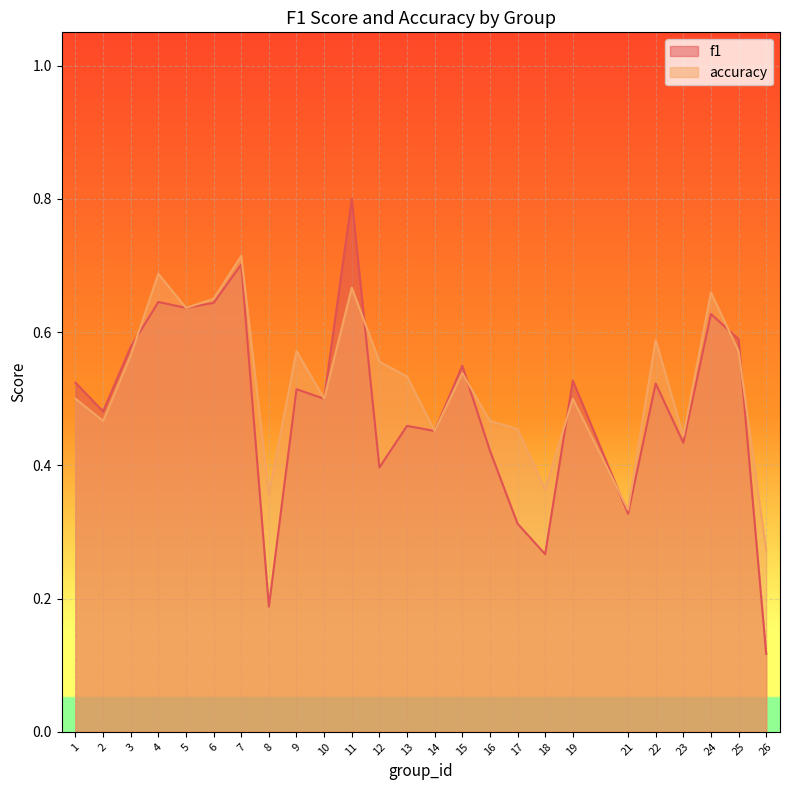

Rank the series at 25 from highest to lowest value.

f1, accuracy